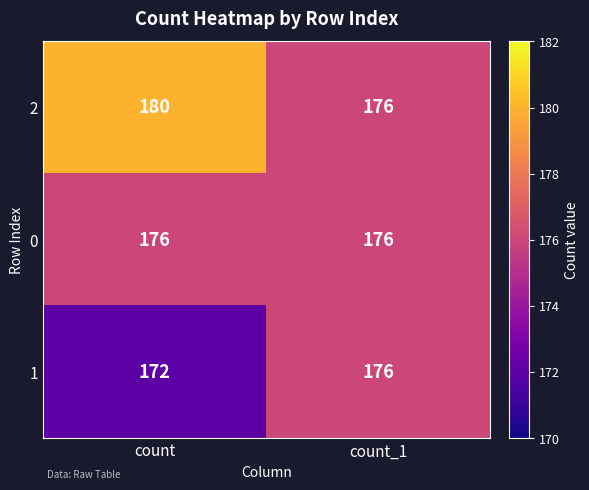

What is the difference between the highest and lowest values at count?

8